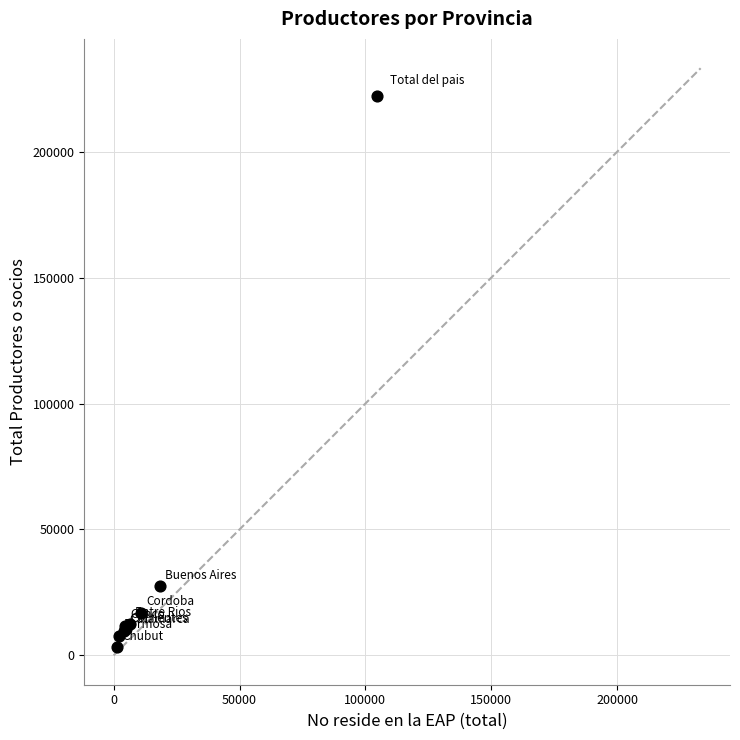

What Y value in the scatter plot is closest to 112643?

27386